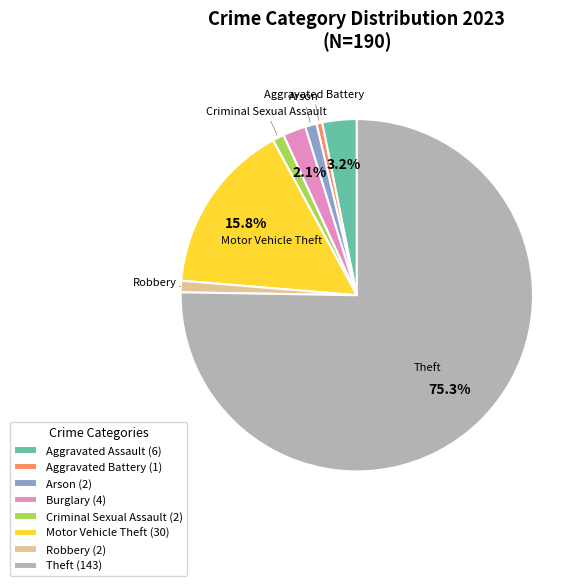

Which category accounts for the majority?

Theft